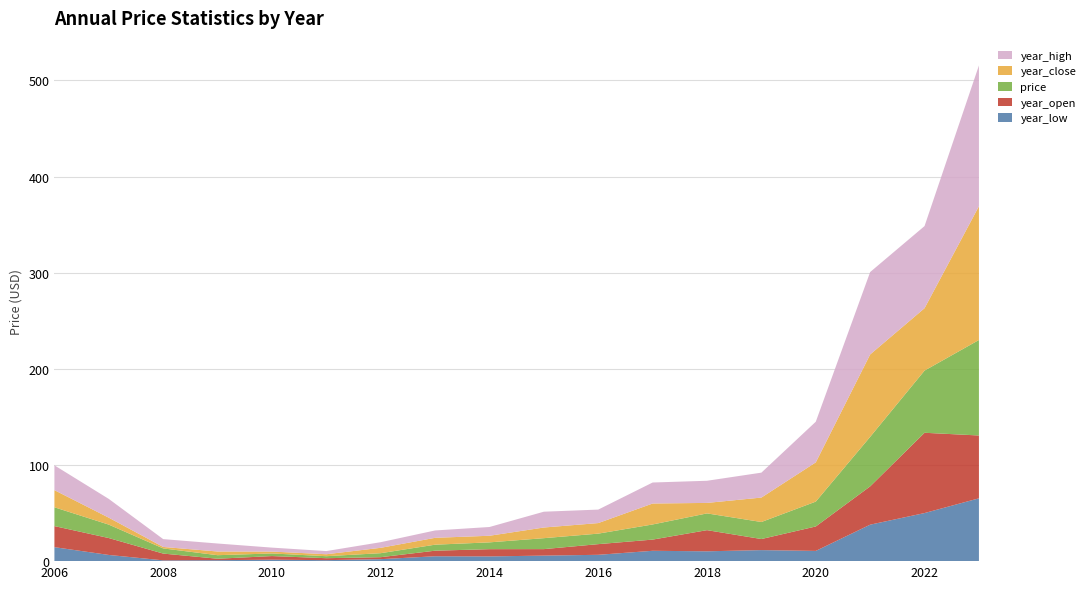

Reading right to left, extract all data points from this chart.

year_low: 2023=65.3	2022=50.0	2021=37.9	2020=10.7	2019=11.5	2018=10.2	2017=10.8	2016=6.6	2015=5.8	2014=4.9	2013=5.1	2012=2.0	2011=1.0	2010=1.5	2009=1.0	2008=0.8	2007=6.4	2006=14.5
year_open: 2023=65.3	2022=83.5	2021=39.8	2020=25.4	2019=11.5	2018=22.0	2017=11.6	2016=11.1	2015=6.8	2014=7.5	2013=5.8	2012=2.1	2011=2.0	2010=3.8	2009=1.5	2008=7.0	2007=17.6	2006=21.9
price: 2023=99.3	2022=64.7	2021=51.5	2020=25.9	2019=17.7	2018=17.4	2017=15.8	2016=10.9	2015=11.4	2014=7.1	2013=6.3	2012=4.2	2011=2.1	2010=2.7	2009=3.7	2008=5.4	2007=14.0	2006=19.6
year_close: 2023=139.1	2022=64.9	2021=85.7	2020=40.8	2019=25.4	2018=10.9	2017=21.8	2016=11.0	2015=11.1	2014=6.9	2013=7.1	2012=5.6	2011=2.0	2010=2.0	2009=3.8	2008=1.5	2007=7.2	2006=17.8
year_high: 2023=146.4	2022=85.4	2021=85.7	2020=42.3	2019=25.9	2018=23.0	2017=21.8	2016=14.0	2015=16.4	2014=9.1	2013=7.7	2012=5.8	2011=3.3	2010=4.1	2009=8.3	2008=8.1	2007=19.5	2006=25.8